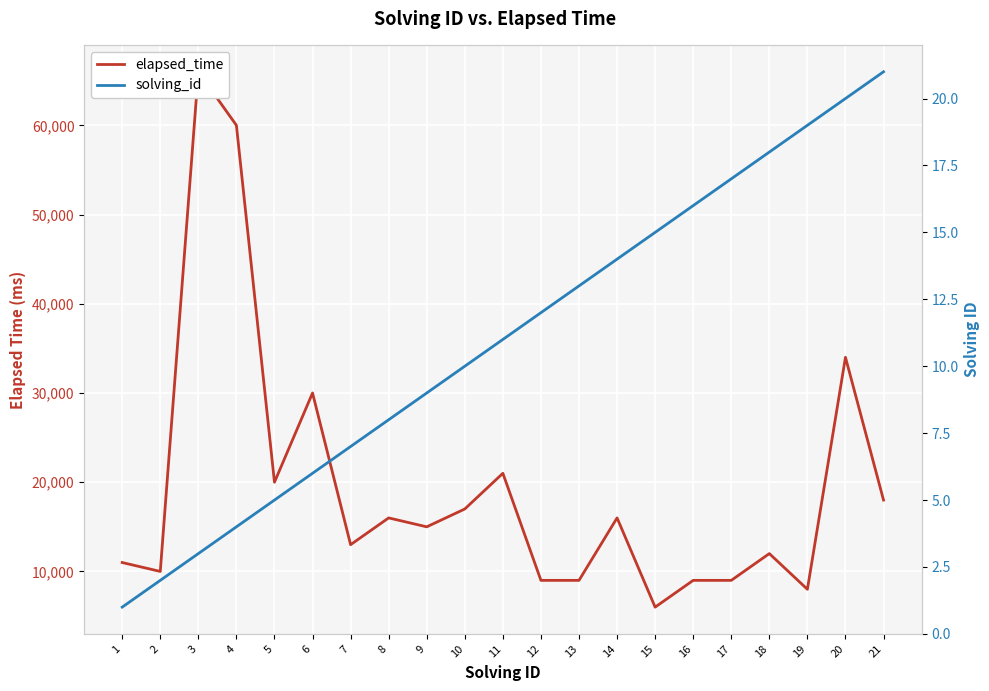

Reading right to left, transcribe all the data shown in this chart.

elapsed_time: 21=18000	20=34000	19=8000	18=12000	17=9000	16=9000	15=6000	14=16000	13=9000	12=9000	11=21000	10=17000	9=15000	8=16000	7=13000	6=30000	5=20000	4=60000	3=66000	2=10000	1=11000
solving_id: 21=21	20=20	19=19	18=18	17=17	16=16	15=15	14=14	13=13	12=12	11=11	10=10	9=9	8=8	7=7	6=6	5=5	4=4	3=3	2=2	1=1